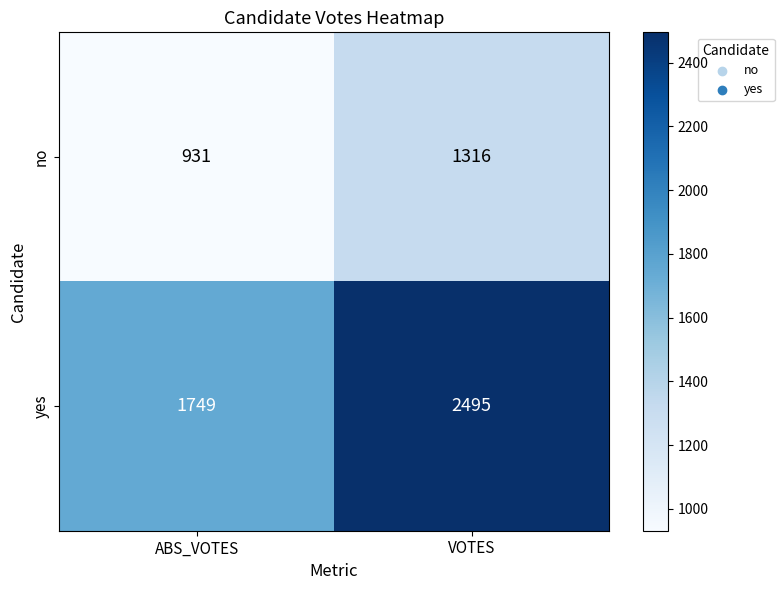

Reading right to left, list all the values displayed in this chart.

no: 1316	931
yes: 2495	1749